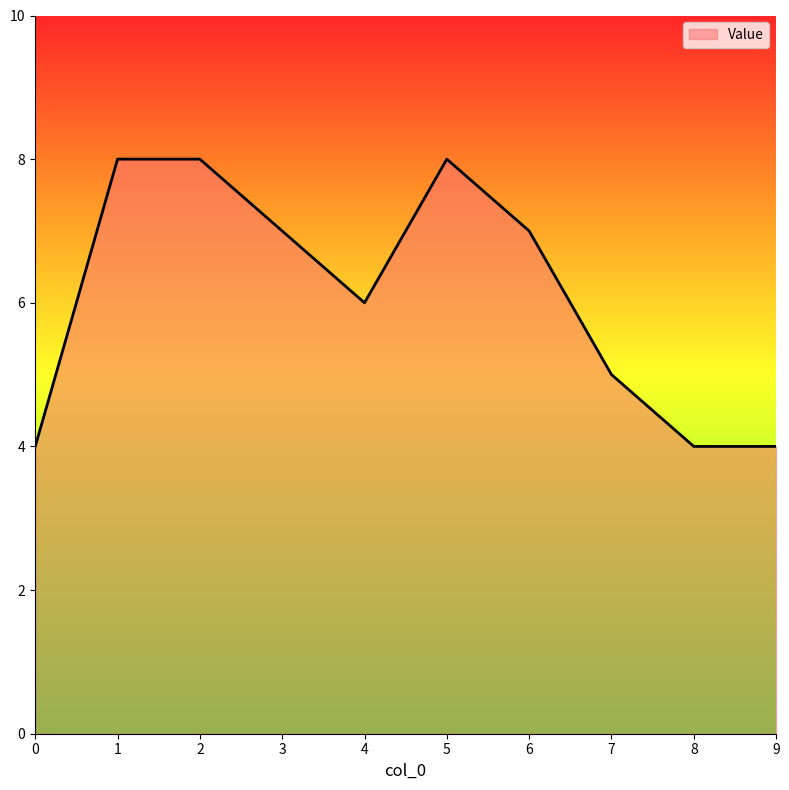

Reading right to left, what are all the values shown in this chart?

4	4	5	7	8	6	7	8	8	4